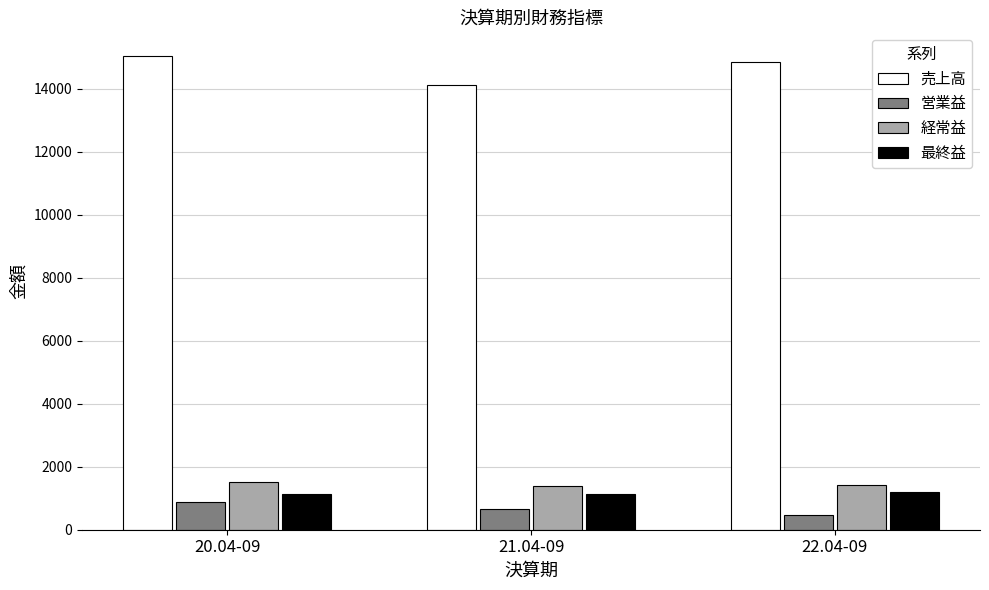

List the series in order of their peak value, lowest first.

営業益, 最終益, 経常益, 売上高